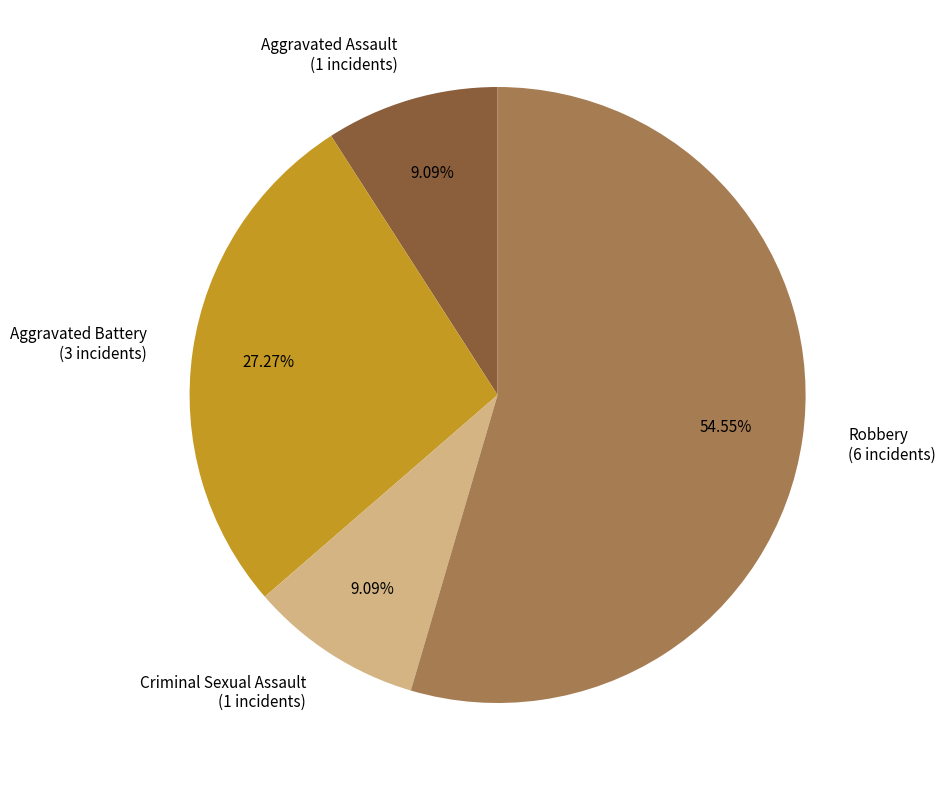

To the nearest percent, what percentage of the pie is Aggravated Battery?

27%